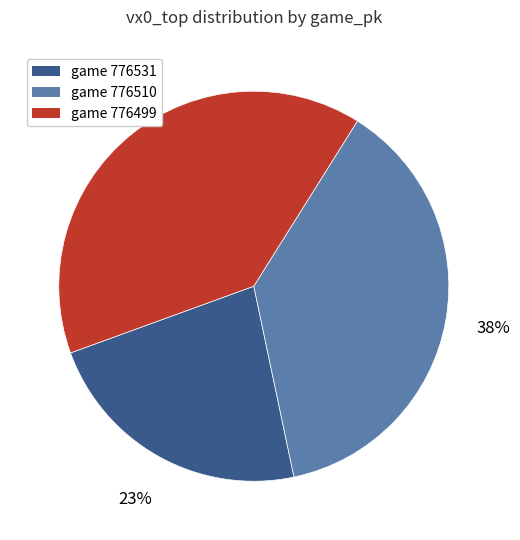

To the nearest percent, what percentage of the pie is game 776499?

39%